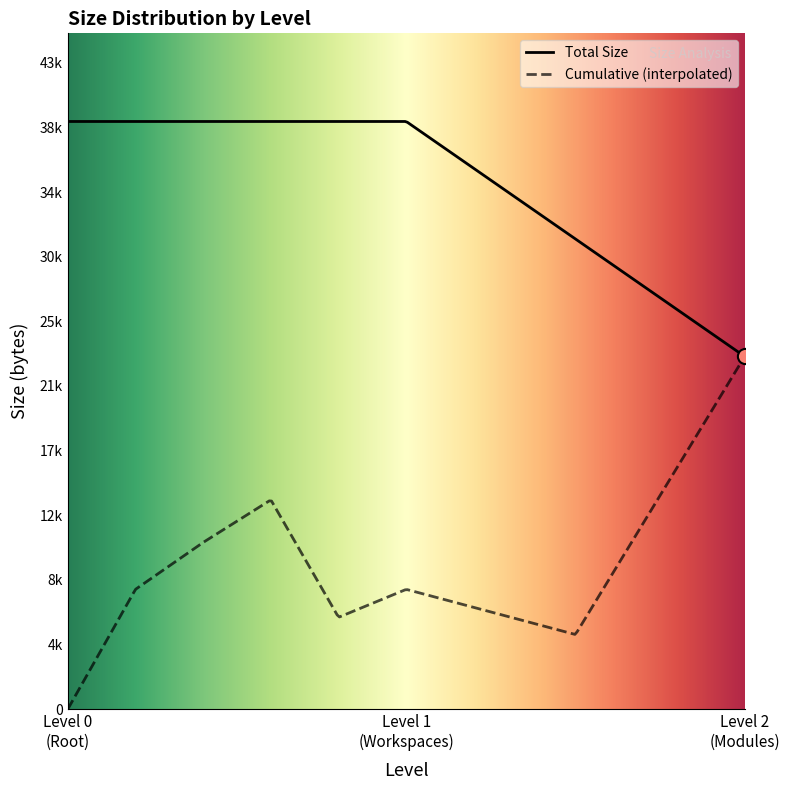

Is this an area chart (filled region under the line)?

Yes